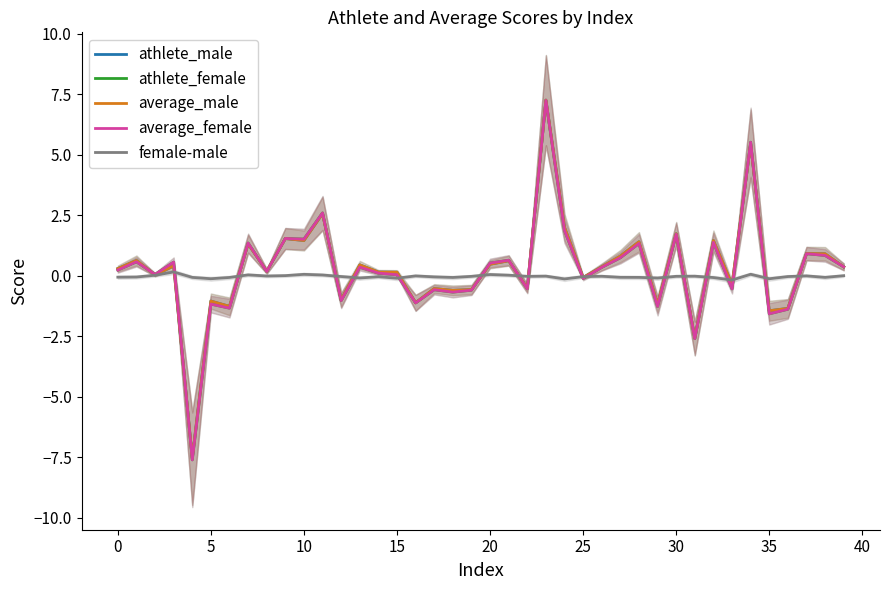

How many lines are shown in the chart?

5